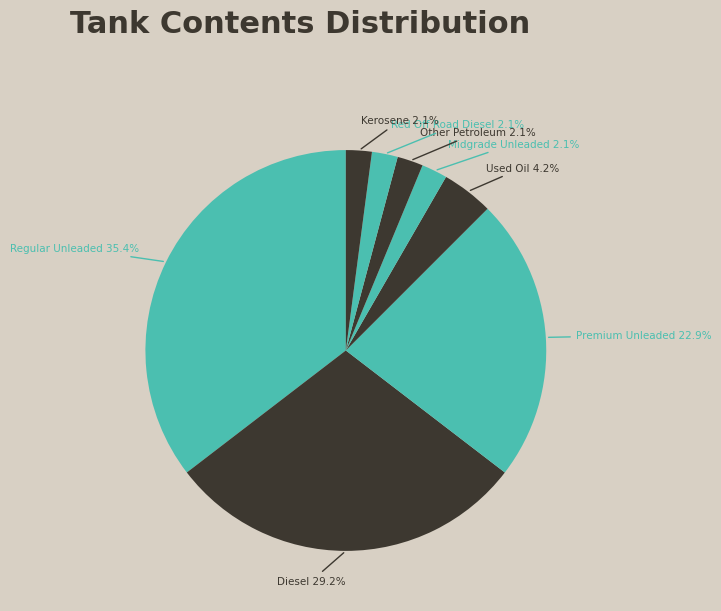

To the nearest percent, what percentage of the pie is Midgrade Unleaded?

2%